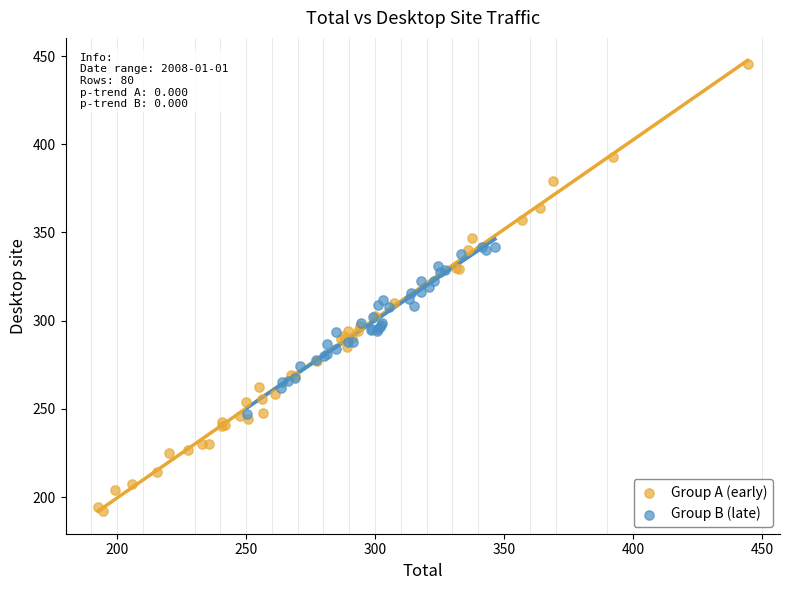

Which series has the widest spread of Y values?

Group A (early)